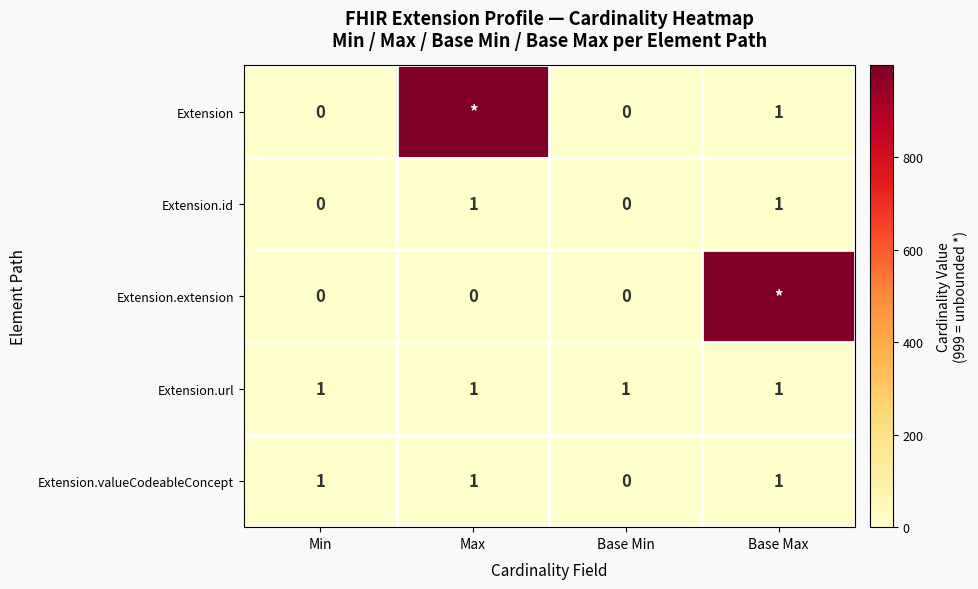

How many categories are shown in the chart?

4